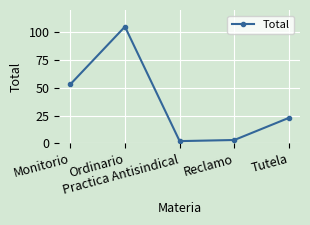

Reading left to right, extract all data points from this chart.

Monitorio=53	Ordinario=105	Practica Antisindical=2	Reclamo=3	Tutela=23